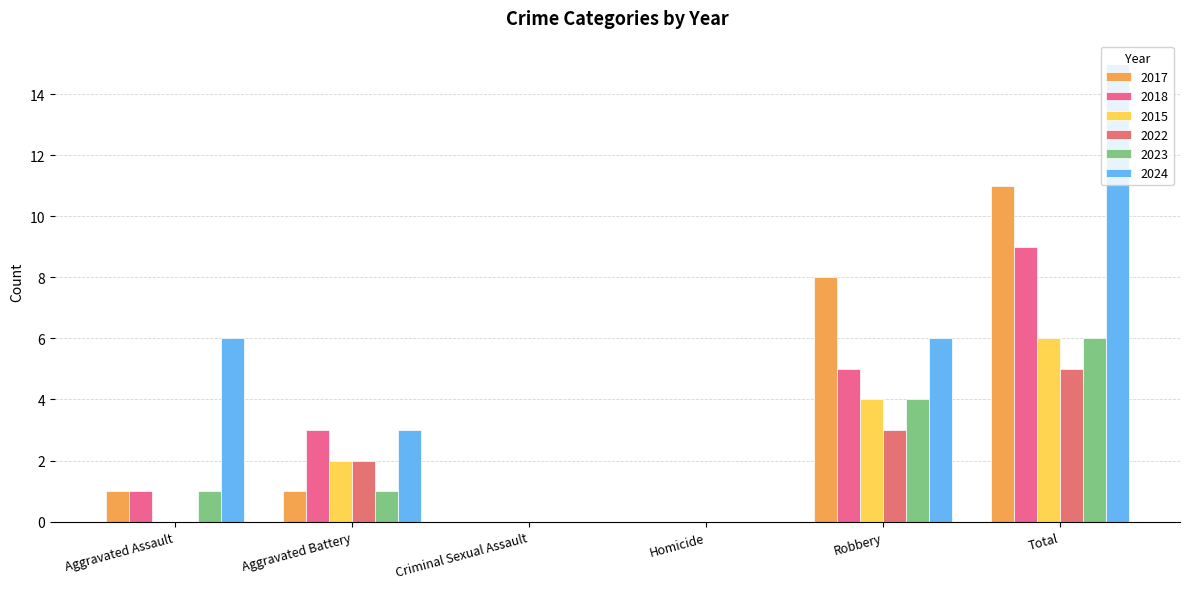

Reading left to right, transcribe all the data shown in this chart.

2017: 1	1	0	0	8	11
2018: 1	3	0	0	5	9
2015: 0	2	0	0	4	6
2022: 0	2	0	0	3	5
2023: 1	1	0	0	4	6
2024: 6	3	0	0	6	15